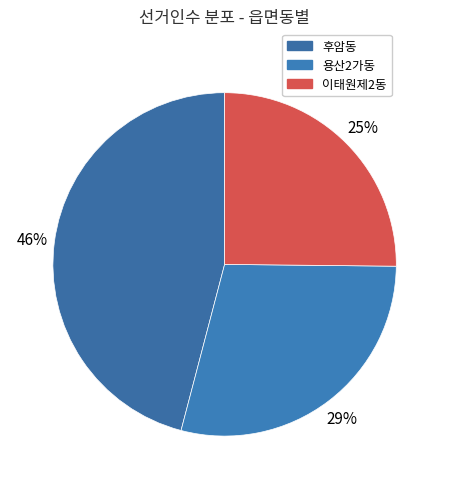

Which slice is the largest?

후암동